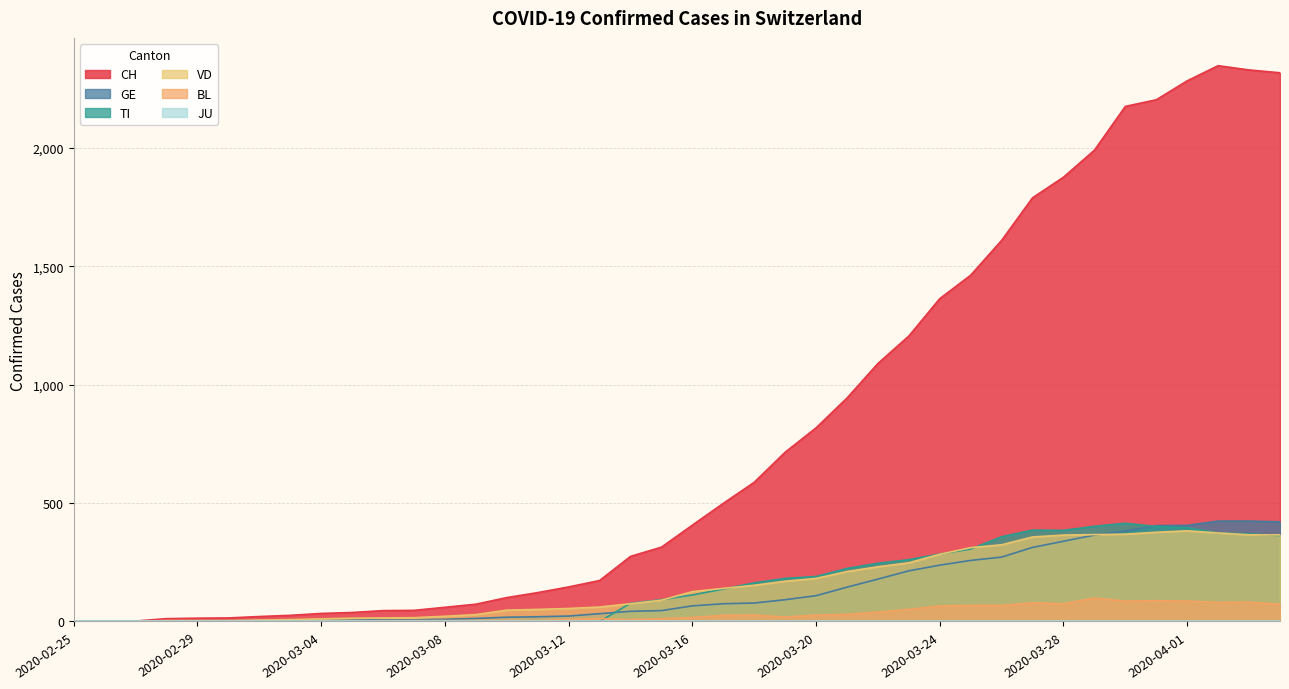

Which series has the largest range (max minus min)?

CH